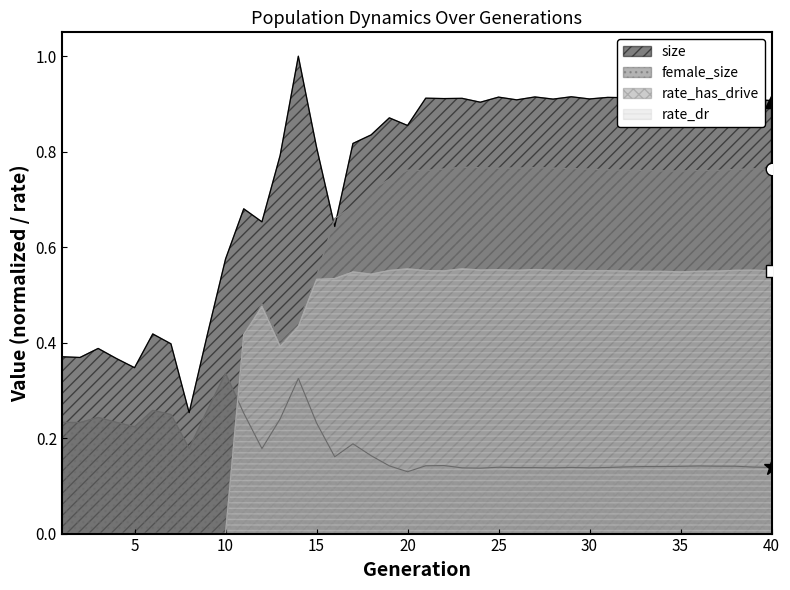

Reading right to left, transcribe all the data shown in this chart.

size: 0.9	0.9	0.9	0.9	0.9	0.9	0.9	0.9	0.9	0.9	0.9	0.9	0.9	0.9	0.9	0.9	0.9	0.9	0.9	0.9	0.9	0.9	0.8	0.8	0.6	0.8	1.0	0.8	0.7	0.7	0.6	0.4	0.3	0.4	0.4	0.3	0.4	0.4	0.4	0.4
female_size: 0.1	0.1	0.1	0.1	0.1	0.1	0.1	0.1	0.1	0.1	0.1	0.1	0.1	0.1	0.1	0.1	0.1	0.1	0.1	0.1	0.1	0.1	0.2	0.2	0.2	0.2	0.3	0.2	0.2	0.3	0.3	0.3	0.2	0.2	0.3	0.2	0.2	0.2	0.2	0.2
rate_dr: 0.6	0.6	0.6	0.5	0.5	0.5	0.5	0.5	0.6	0.6	0.6	0.6	0.6	0.6	0.6	0.6	0.6	0.6	0.6	0.6	0.6	0.6	0.5	0.5	0.5	0.5	0.4	0.4	0.5	0.4	0.0	0.0	0.0	0.0	0.0	0.0	0.0	0.0	0.0	0.0
rate_has_drive: 0.8	0.8	0.8	0.8	0.8	0.8	0.8	0.8	0.8	0.8	0.8	0.8	0.8	0.8	0.8	0.8	0.8	0.8	0.8	0.8	0.8	0.7	0.7	0.7	0.7	0.5	0.4	0.4	0.5	0.4	0.0	0.0	0.0	0.0	0.0	0.0	0.0	0.0	0.0	0.0